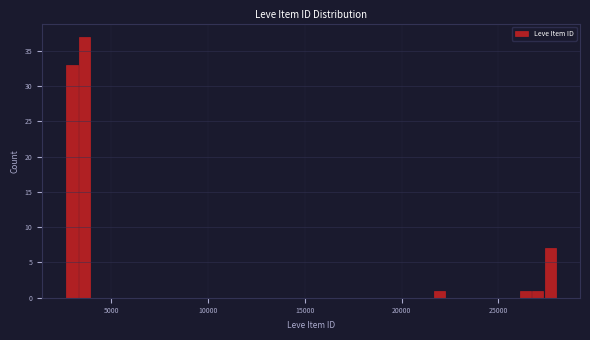

Around what value on the x-axis is the tallest bar? Give the approximate position of its centre, as read against the axis.

3500